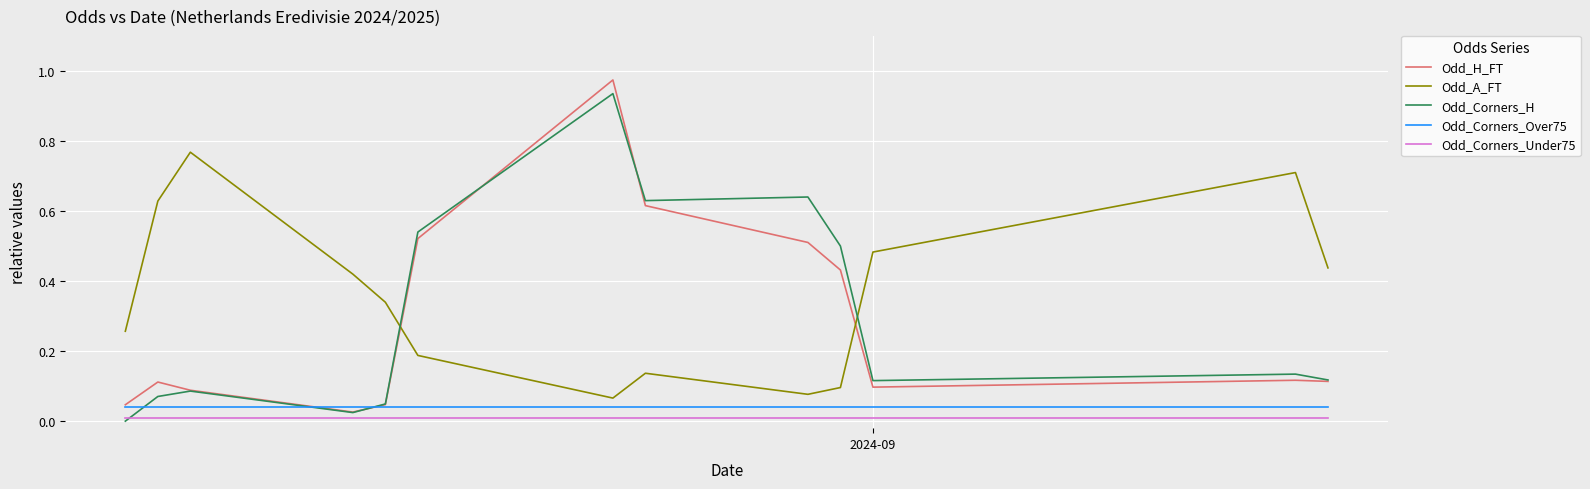

True or false: Odd_Corners_Under75 and Odd_Corners_Over75 intersect in this chart.

False